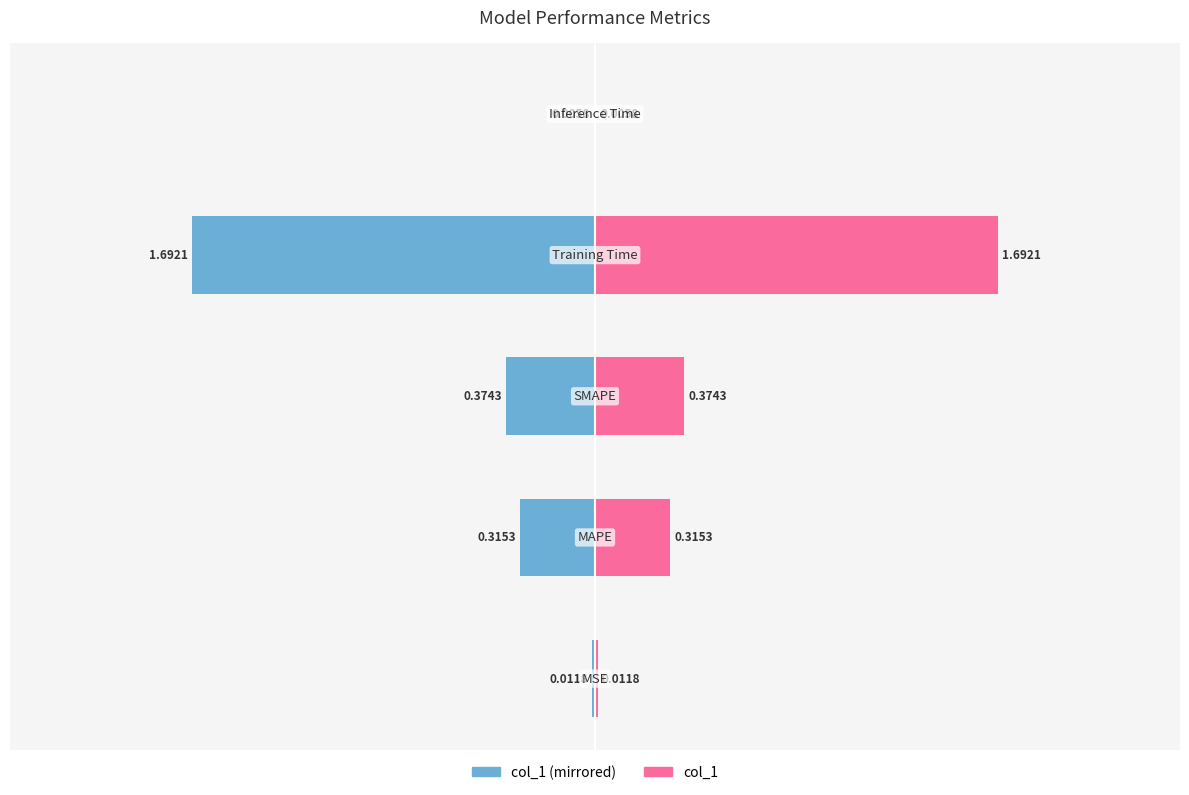

What is the spread (max minus min) of values at 2?

0.7